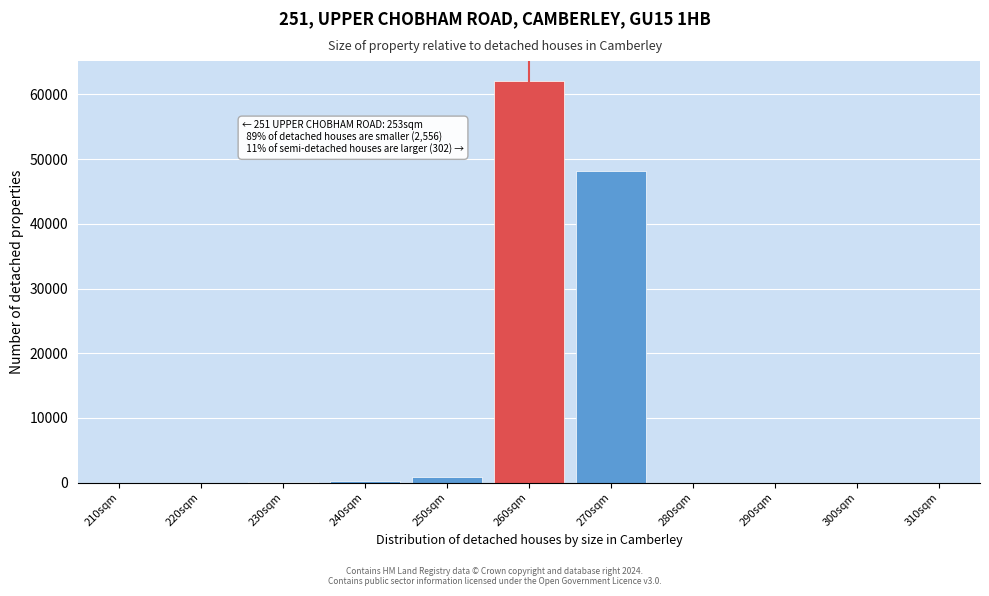

What is the change in value from 270sqm to 300sqm?

-48195